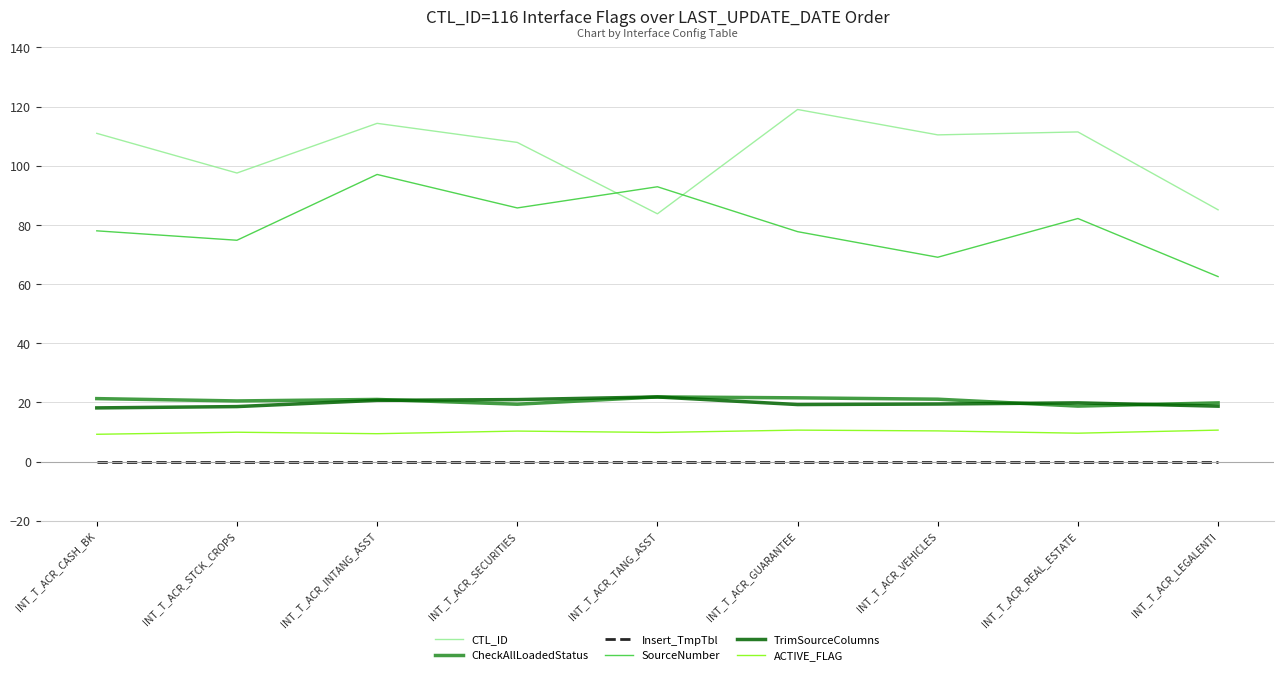

Is the value of CTL_ID at INT_T_ACR_GUARANTEE greater than the value of ACTIVE_FLAG at INT_T_ACR_VEHICLES?

Yes